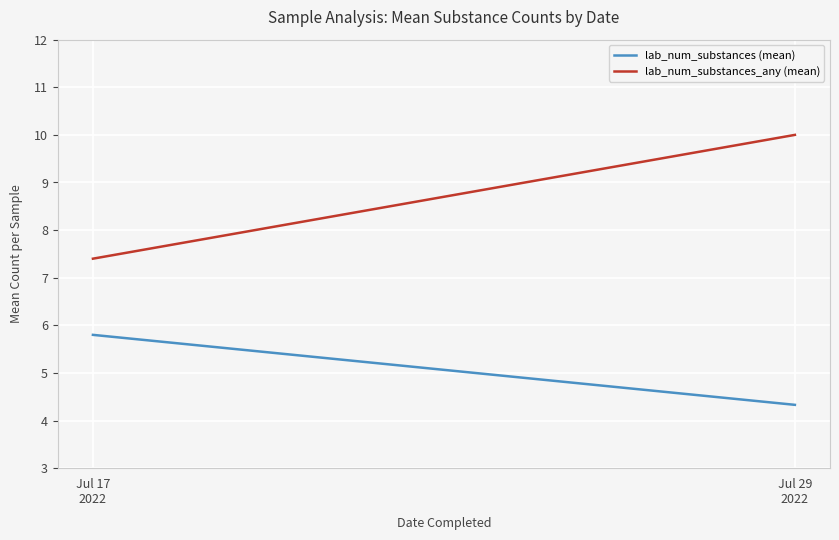

Which series has the largest total across all categories?

lab_num_substances_any (mean)